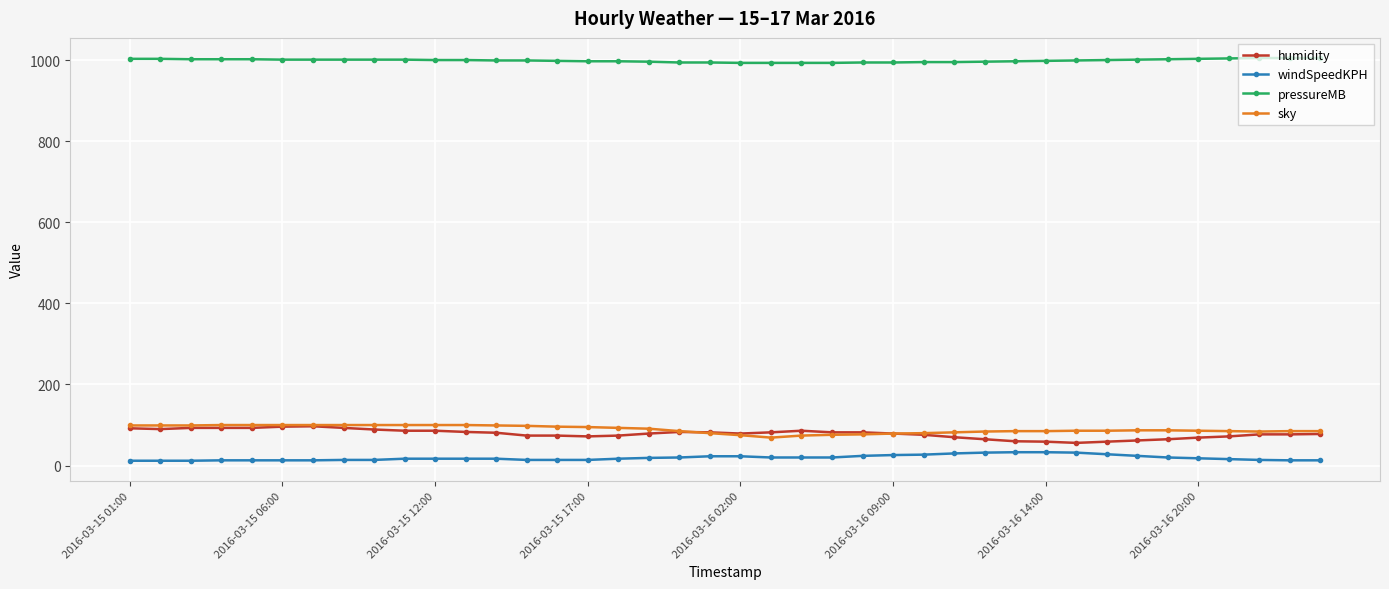

What are all the series names shown in the legend?

humidity, windSpeedKPH, pressureMB, sky